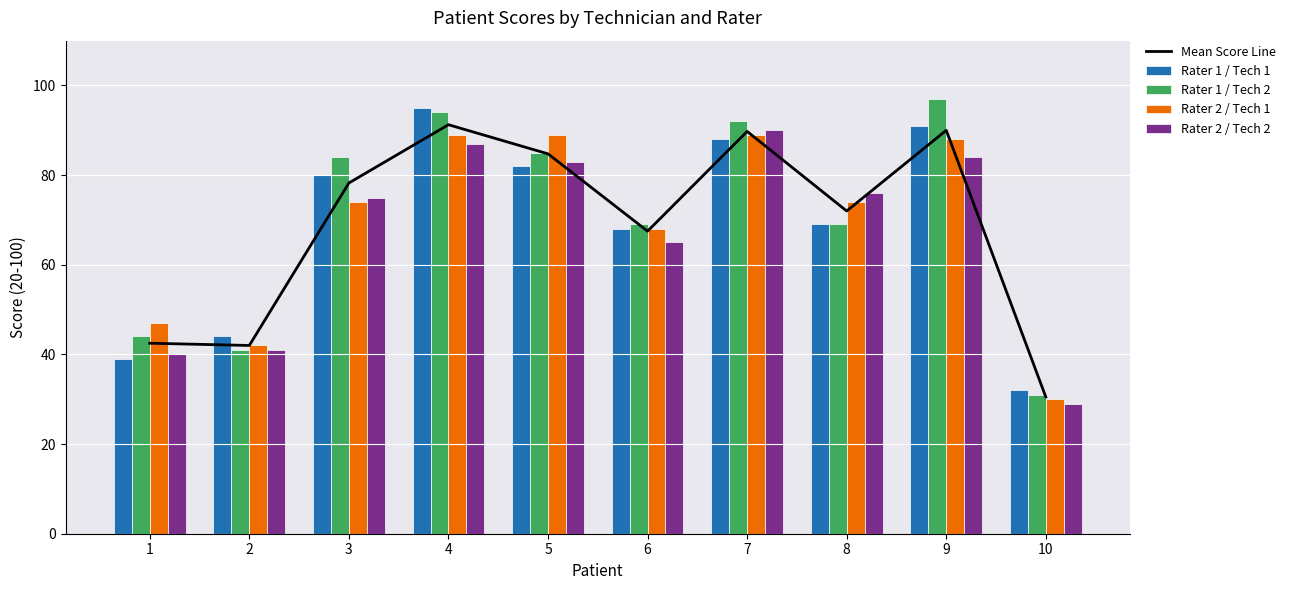

Rank the series by their maximum value, from lowest to highest.

Rater 2 / Tech 1, Rater 2 / Tech 2, Mean Score Line, Rater 1 / Tech 1, Rater 1 / Tech 2